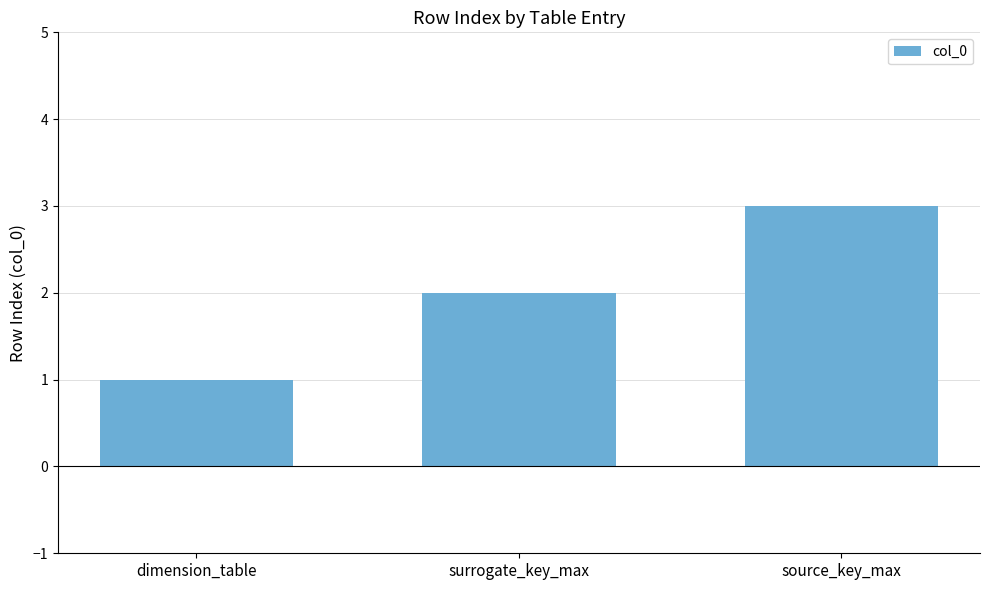

What is the ratio of the value at dimension_table to the value at source_key_max?

0.3